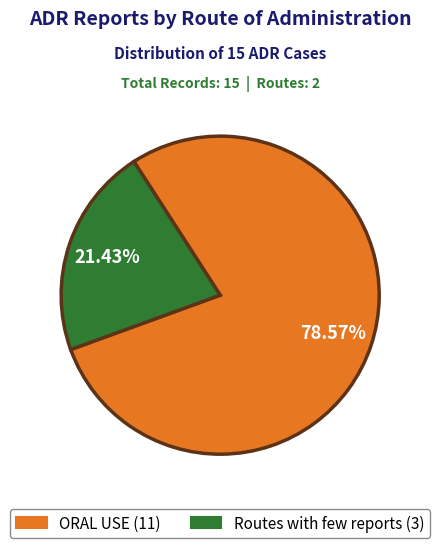

To the nearest percent, what is the average slice percentage?

50%